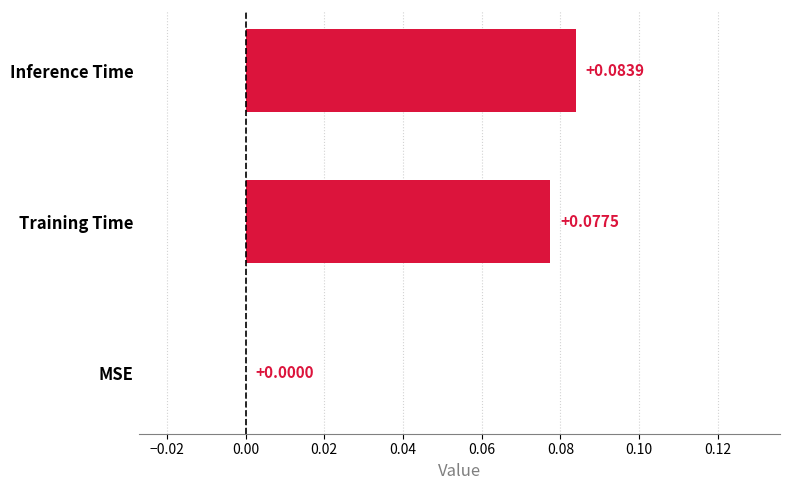

Which category has the highest value across all series?

Inference Time